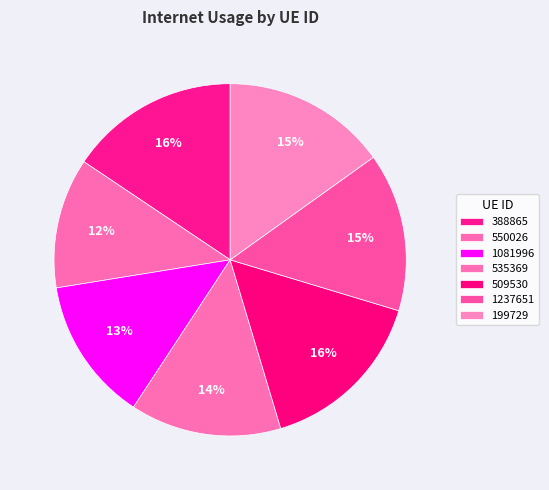

To the nearest percent, what is the difference between the largest and smallest slice percentages?

4%